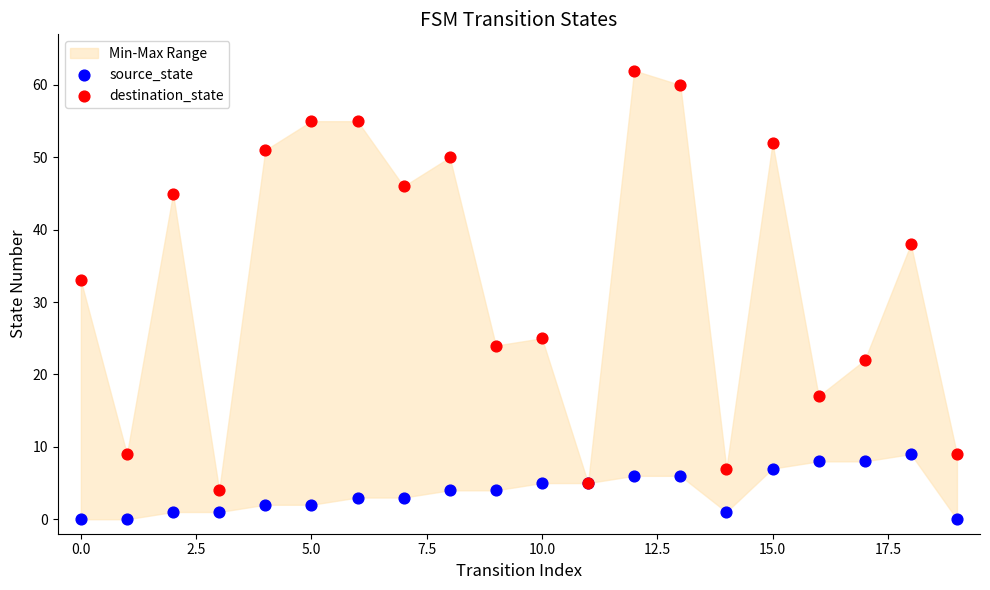

Which series contains the lowest Y value?

source_state